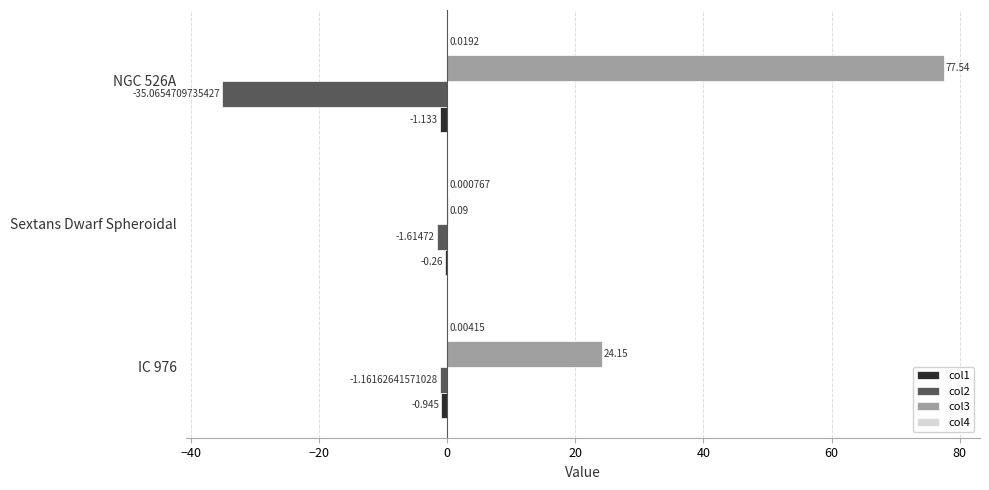

What is the difference between the maximum and minimum values in the col1 series?

0.9